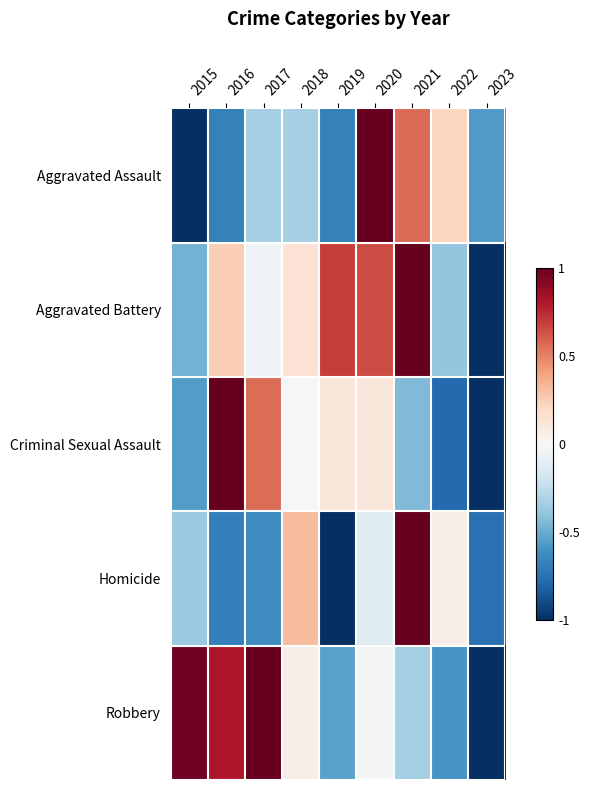

Between 2020 and 2021, which is larger?

2020